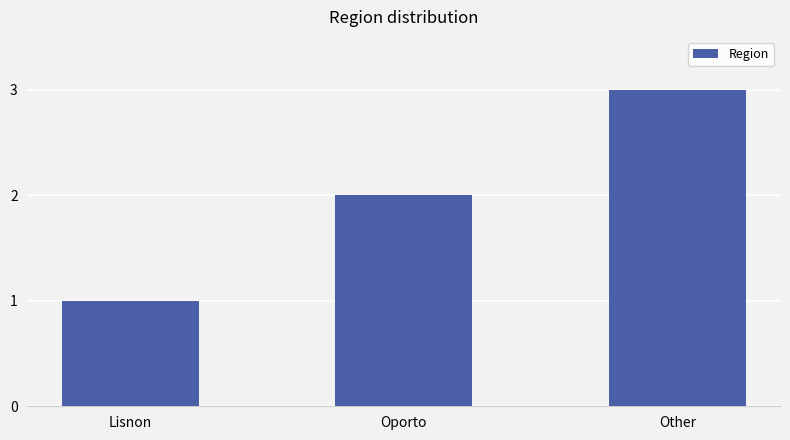

Between Other and Lisnon, which is larger?

Other